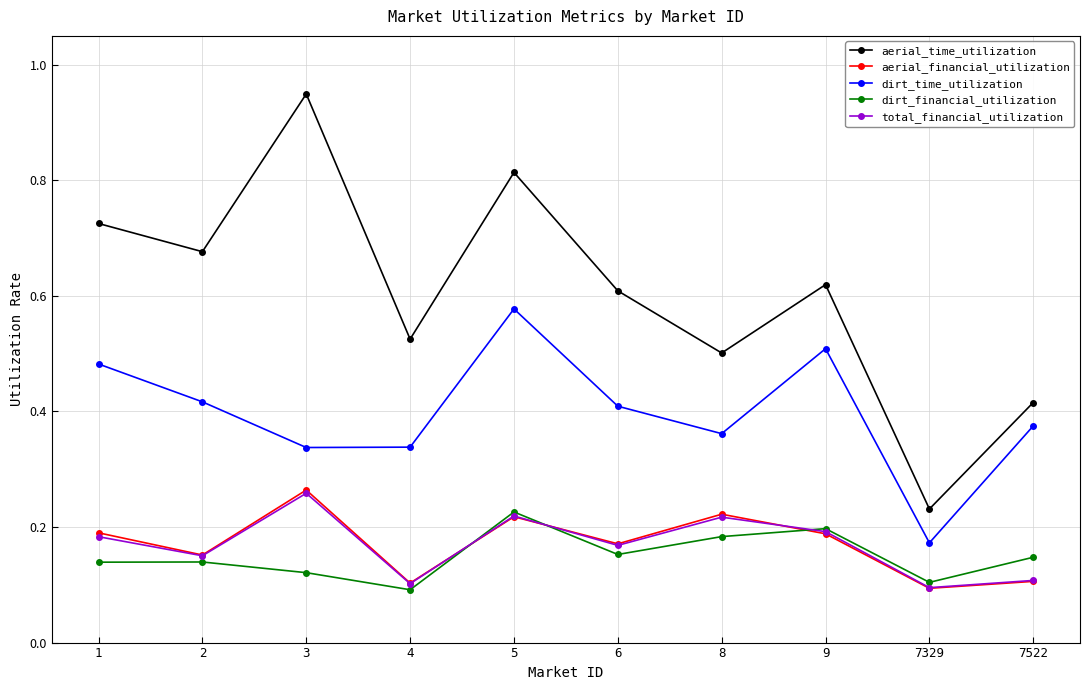

True or false: aerial_financial_utilization and aerial_time_utilization cross at least once.

False